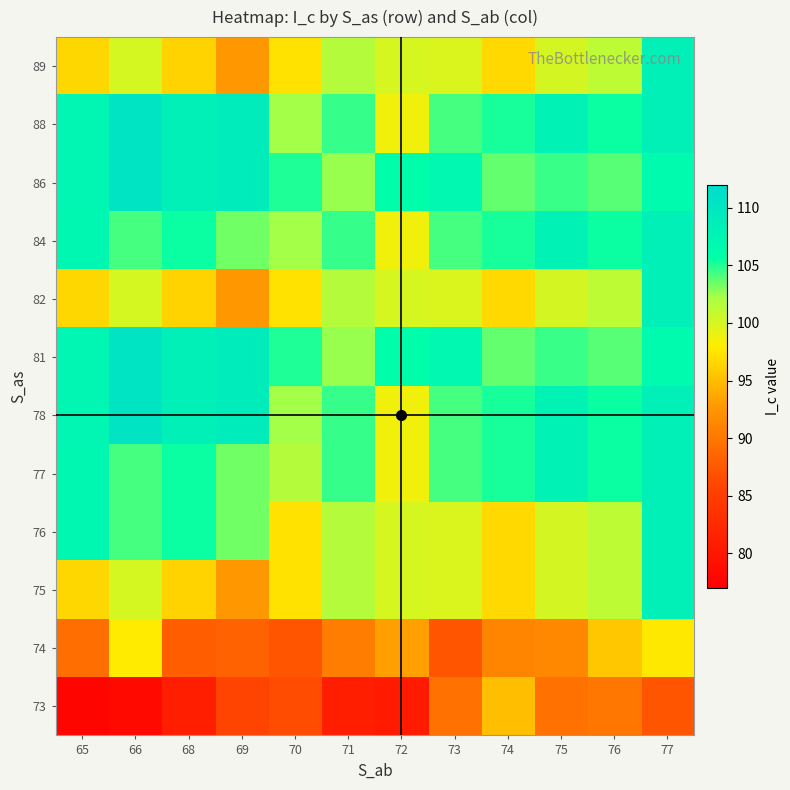

What is the minimum value shown in the chart?

77.7